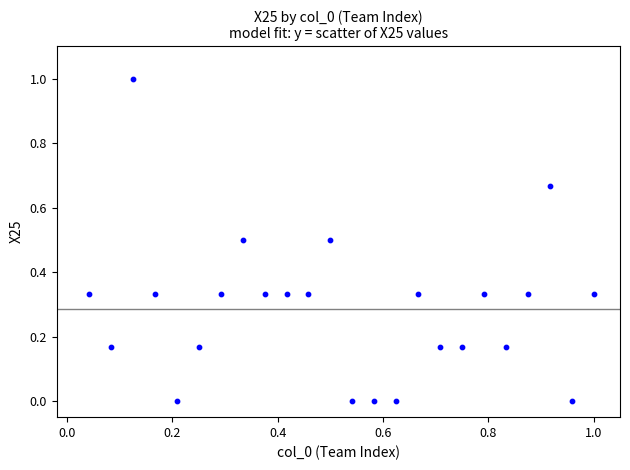

What is the range of X values (max minus min)?

1.0